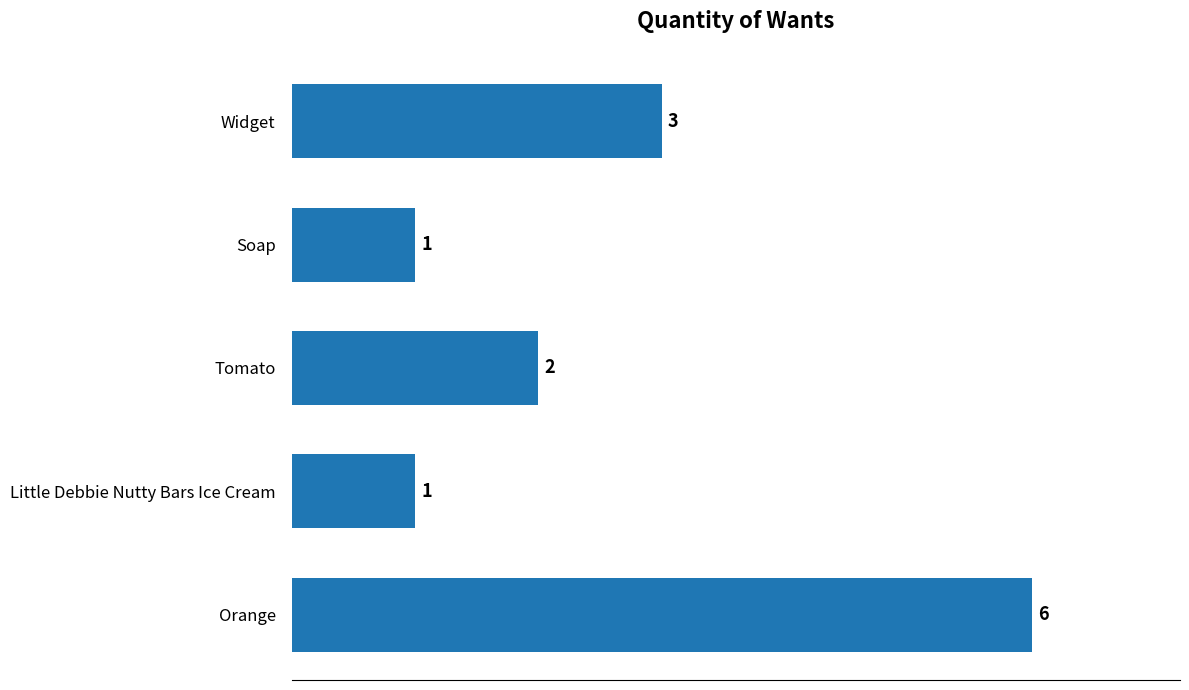

What is the average value?

3